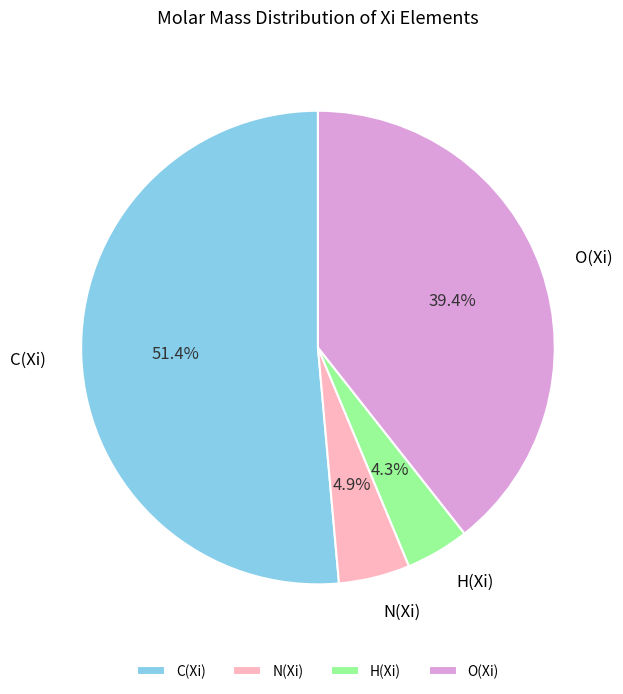

Count the number of slices in the pie.

4